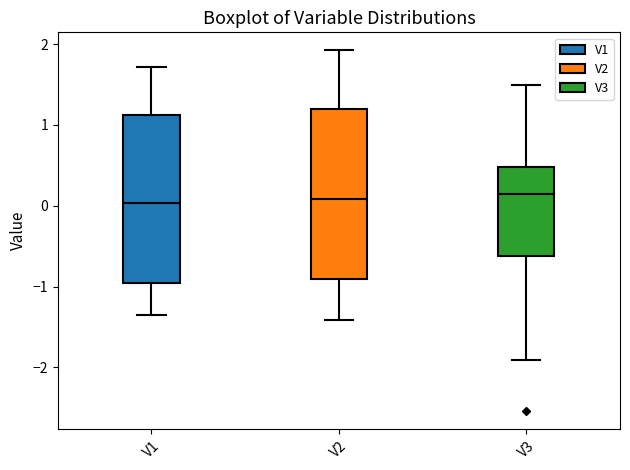

Reading left to right, read every box against the y-axis: the position of its median line, the range the box covers, and the ends of its whiskers. The values are not printed on the chart, so give them approximately, as read against the axis.

V1: median 0.0, box -1.0 to 1.1, whiskers -1.4 to 1.7
V2: median 0.1, box -0.9 to 1.2, whiskers -1.4 to 1.9
V3: median 0.1, box -0.6 to 0.5, whiskers -1.9 to 1.5